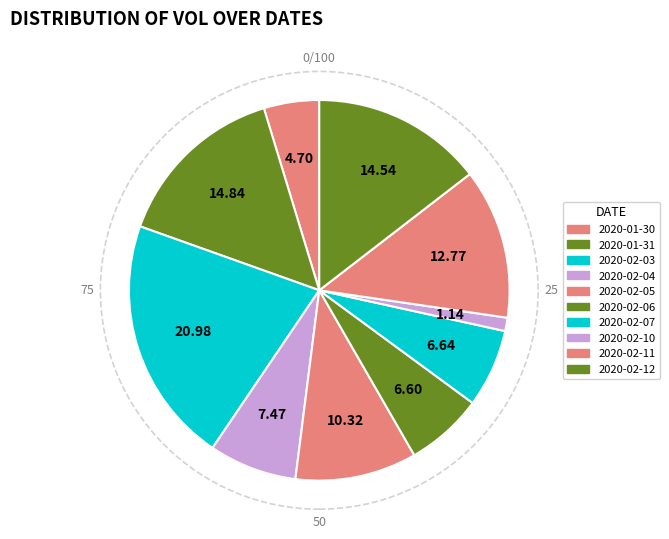

Count the number of slices in the pie.

10